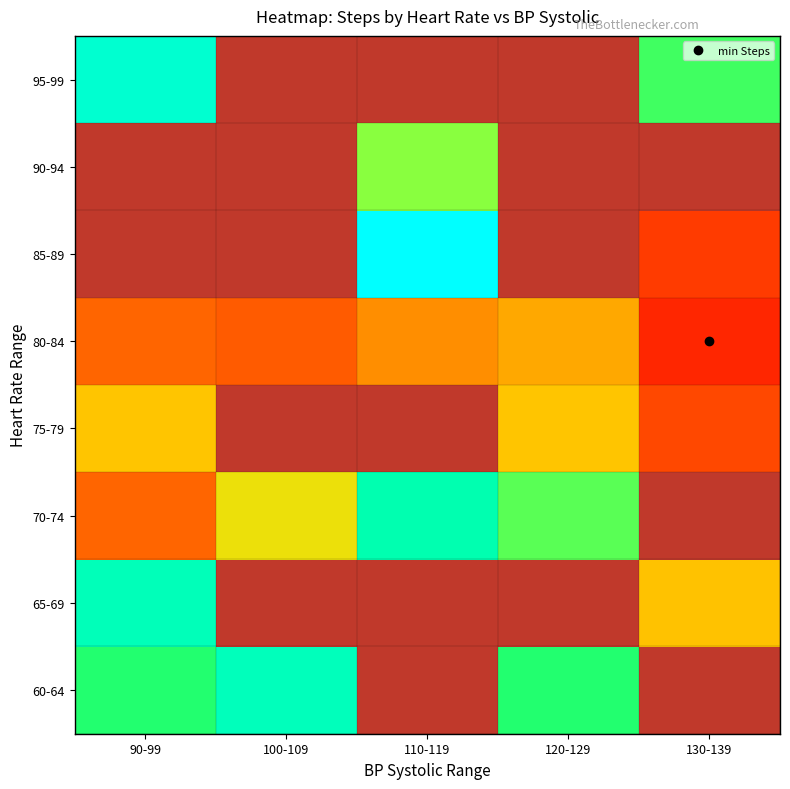

Rank the categories by 85-89 value from highest to lowest.

90-99, 100-109, 110-119, 120-129, 130-139